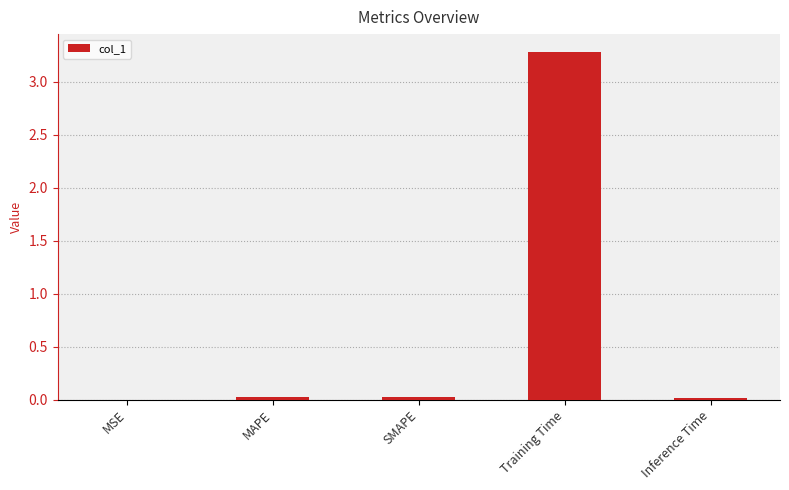

Which label corresponds to the largest value in the chart?

Training Time